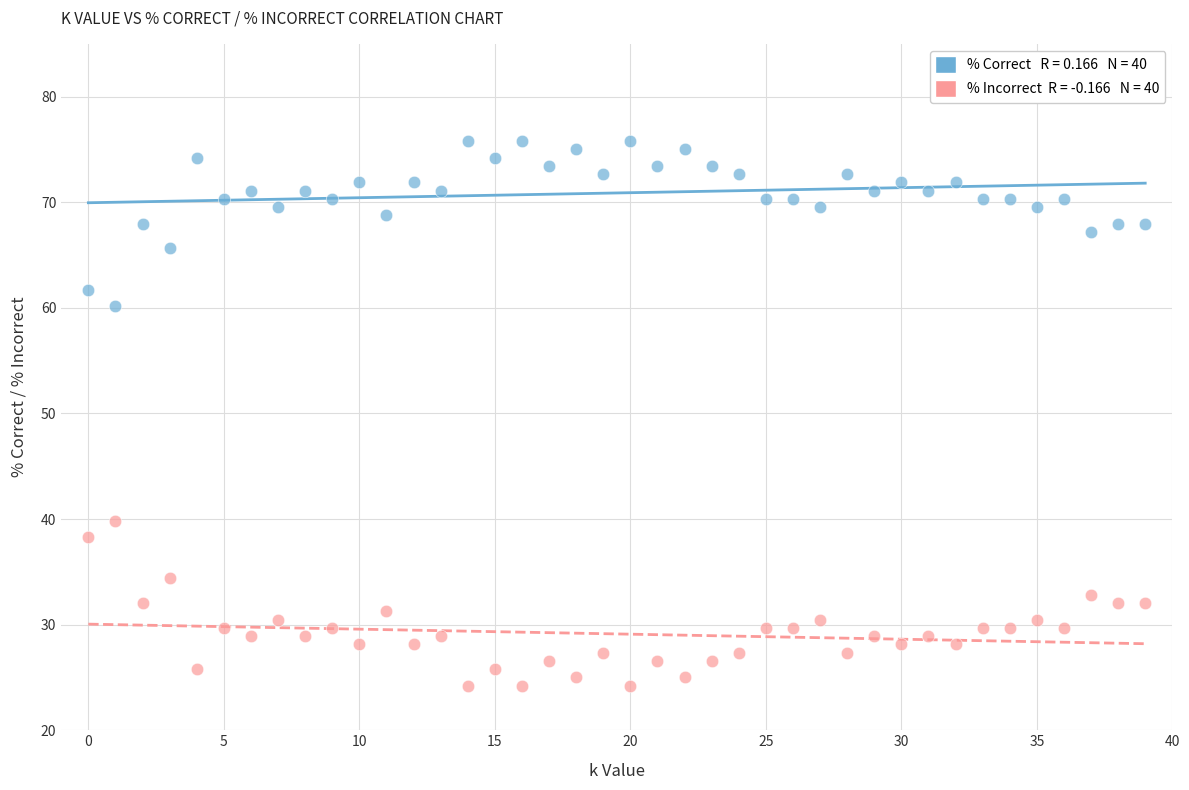

Across all data points, what is the range of Y values (max minus min)?

51.6